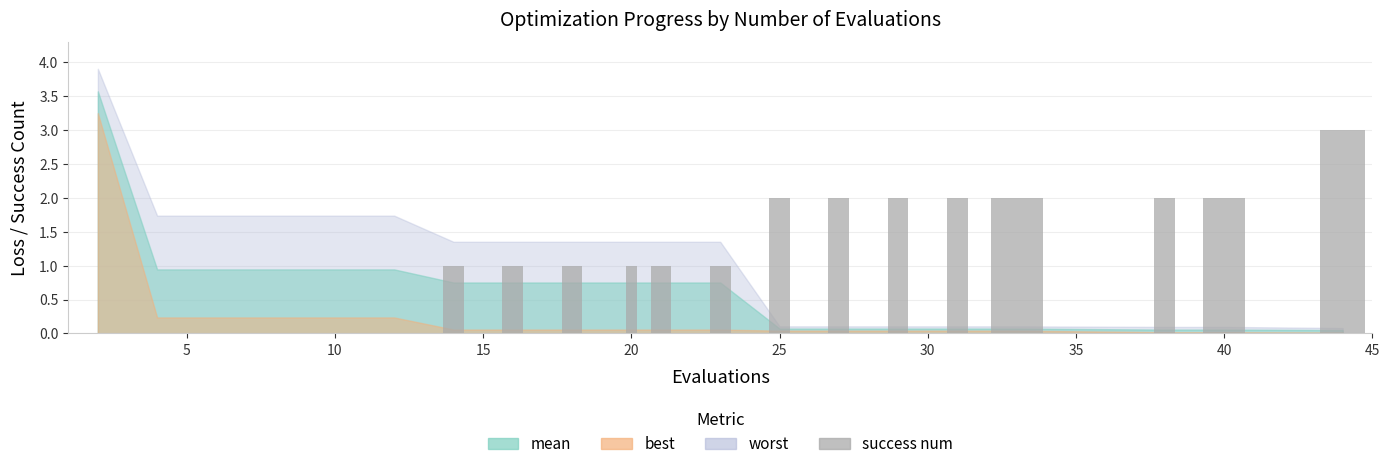

What is the maximum value shown in the chart?

3